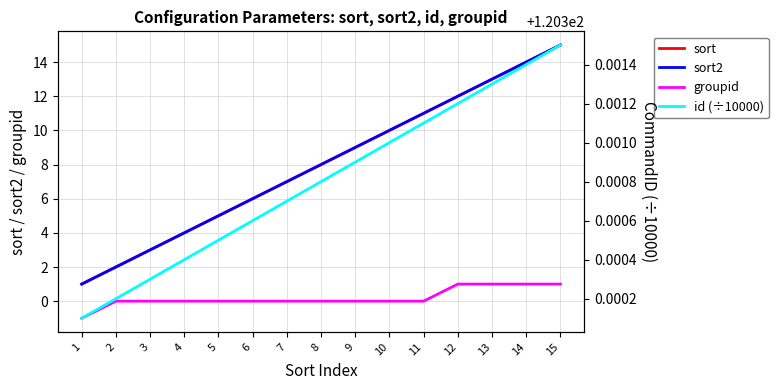

Which has a higher value, 6 or 8?

8